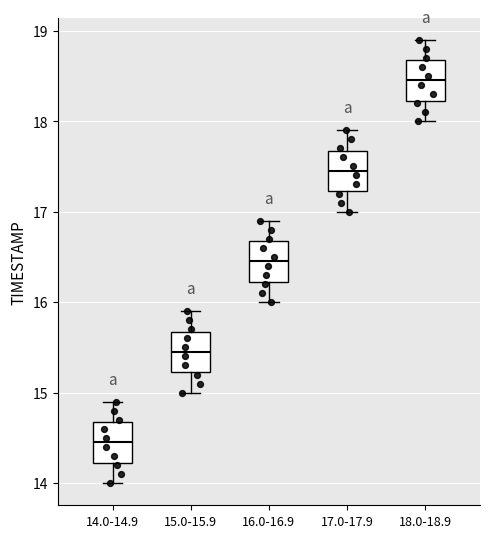

Which box's median line is the highest?

18.0-18.9